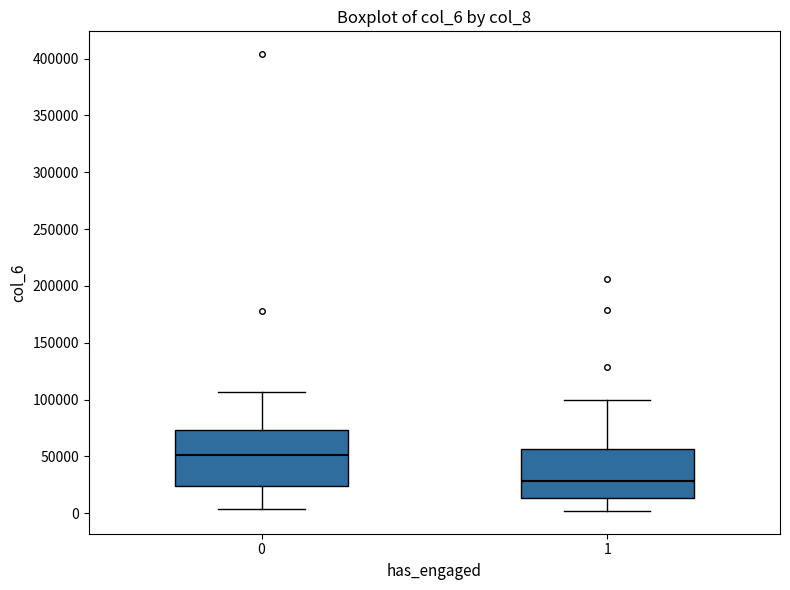

Which box is the tallest, from its lower edge to its upper edge?

0